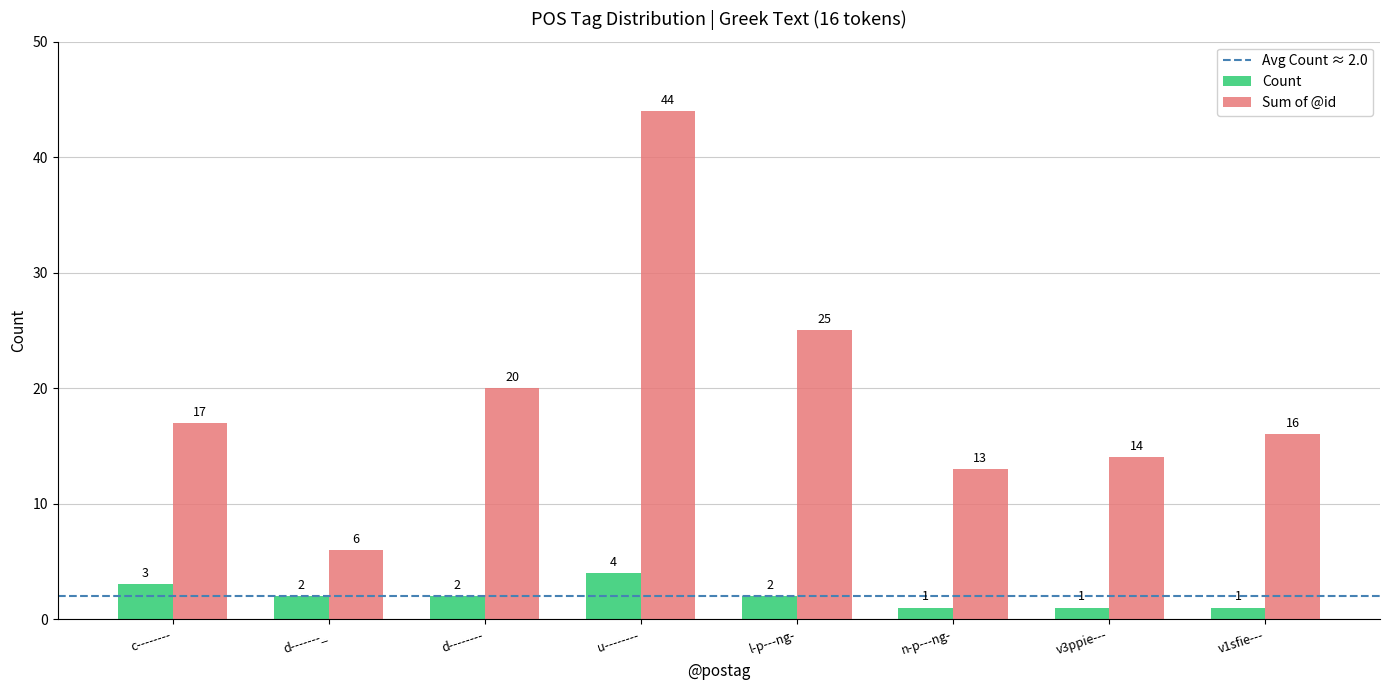

At which category is the sum across all series the highest?

u--------